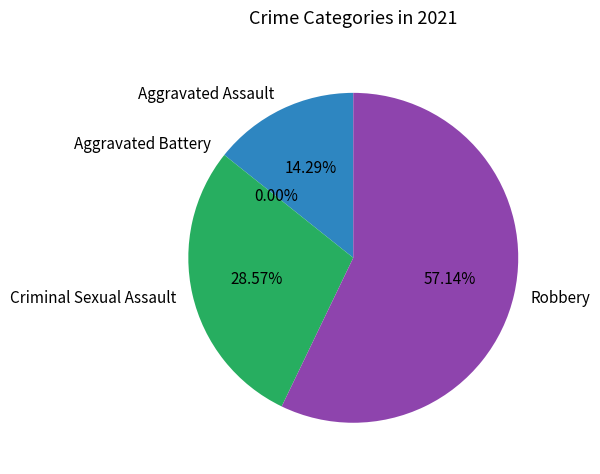

How many slices are in this pie chart?

4